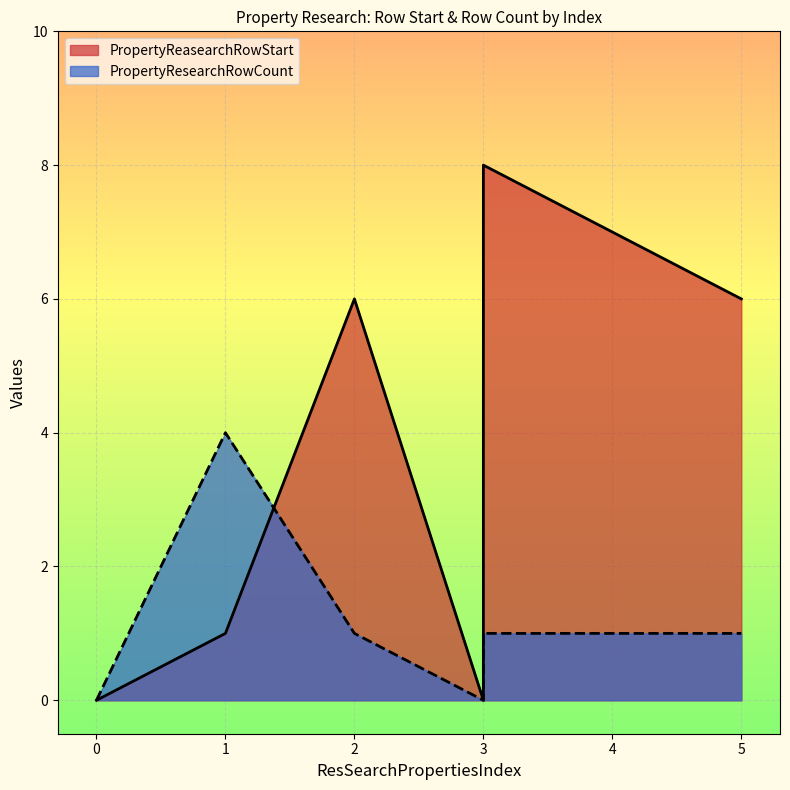

What is the value of the PropertyResearchRowCount point at the 6th from the left?

1